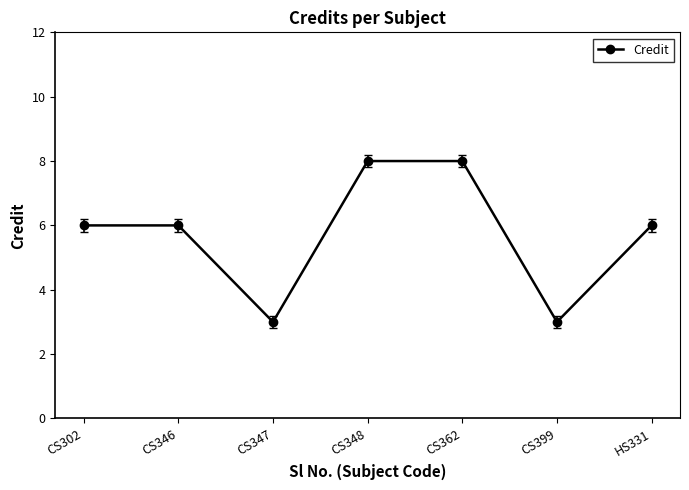

What is the minimum value shown in the chart?

3